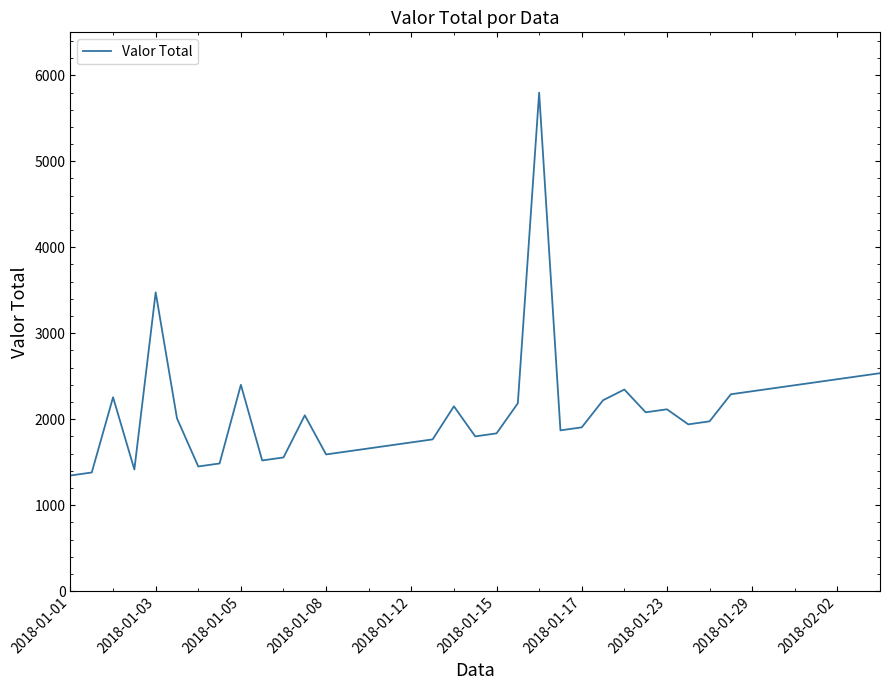

What is the minimum value shown in the chart?

1345